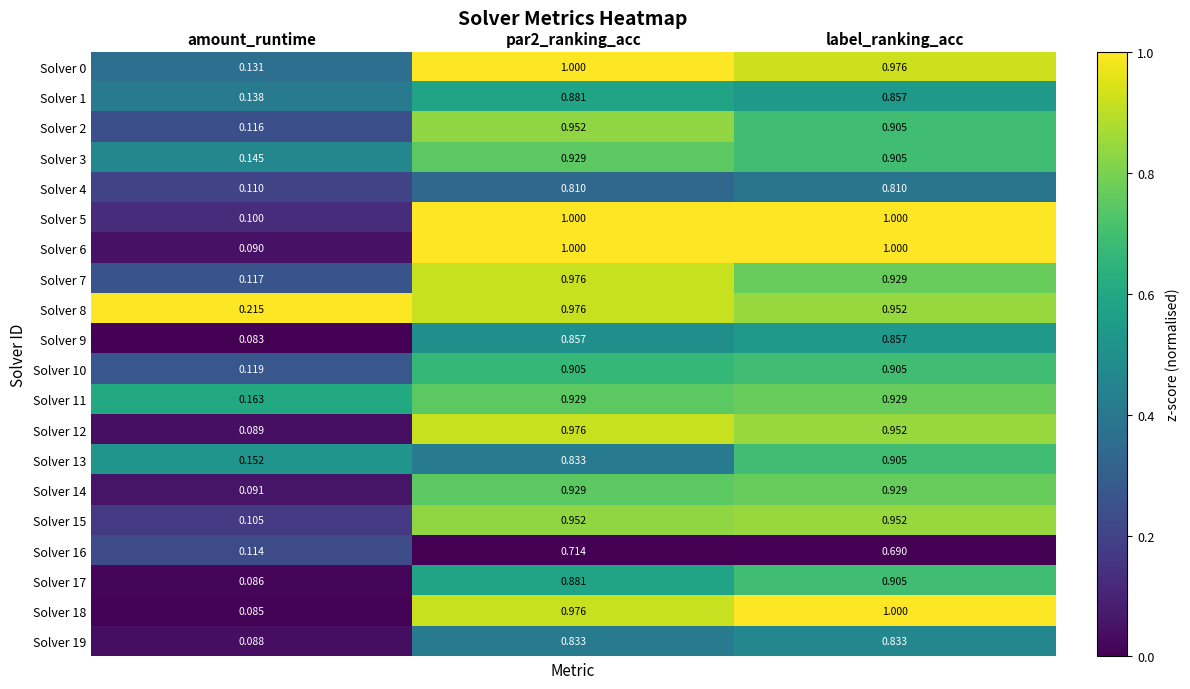

At which label is Solver 11 closest to 0?

amount_runtime